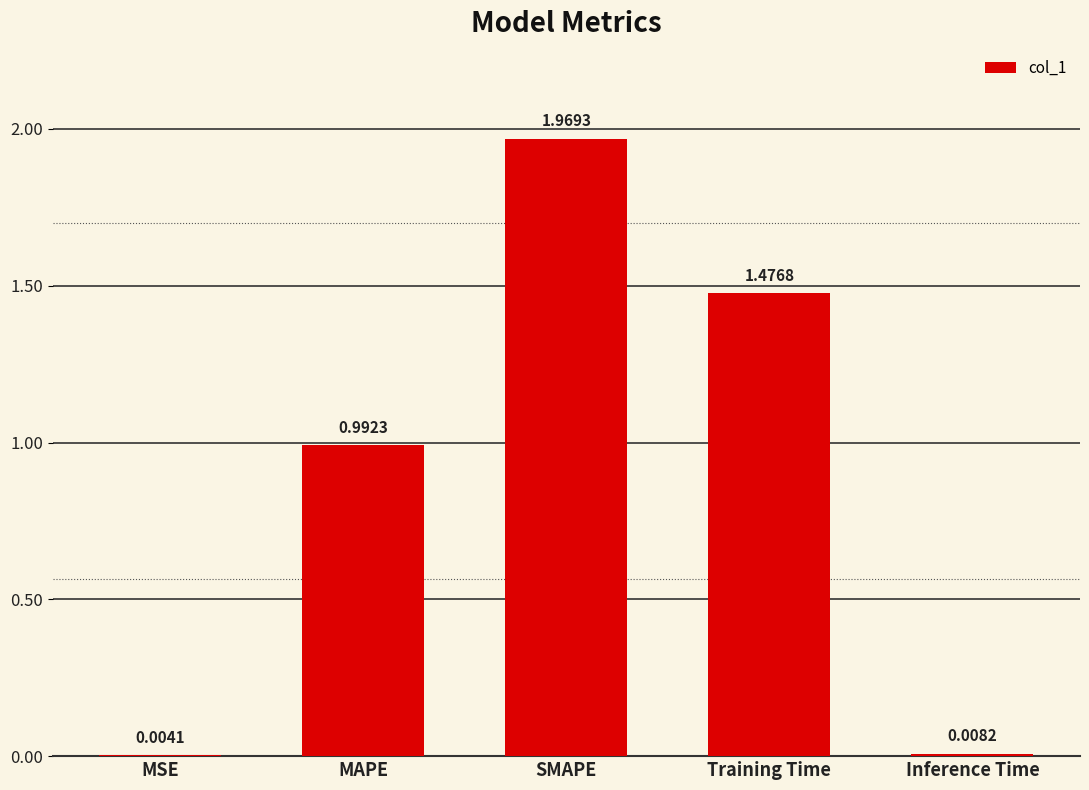

Which has a higher value, Training Time or MAPE?

Training Time